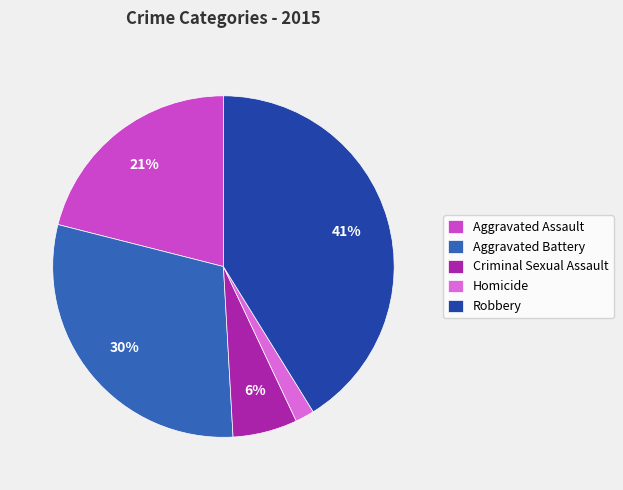

To the nearest percent, what is the combined percentage of Aggravated Battery and Homicide?

32%